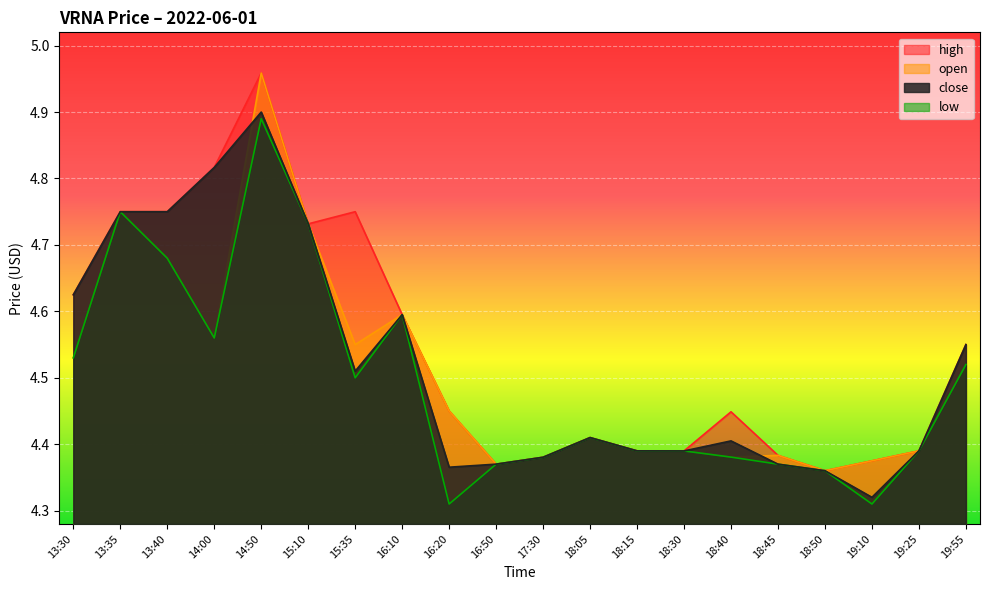

Reading left to right, extract all data points from this chart.

high: 4.6	4.8	4.8	4.8	5.0	4.7	4.8	4.6	4.5	4.4	4.4	4.4	4.4	4.4	4.4	4.4	4.4	4.4	4.4	4.5
open: 4.5	4.8	4.7	4.6	5.0	4.7	4.5	4.6	4.5	4.4	4.4	4.4	4.4	4.4	4.4	4.4	4.4	4.4	4.4	4.5
close: 4.6	4.8	4.8	4.8	4.9	4.7	4.5	4.6	4.4	4.4	4.4	4.4	4.4	4.4	4.4	4.4	4.4	4.3	4.4	4.5
low: 4.5	4.8	4.7	4.6	4.9	4.7	4.5	4.6	4.3	4.4	4.4	4.4	4.4	4.4	4.4	4.4	4.4	4.3	4.4	4.5